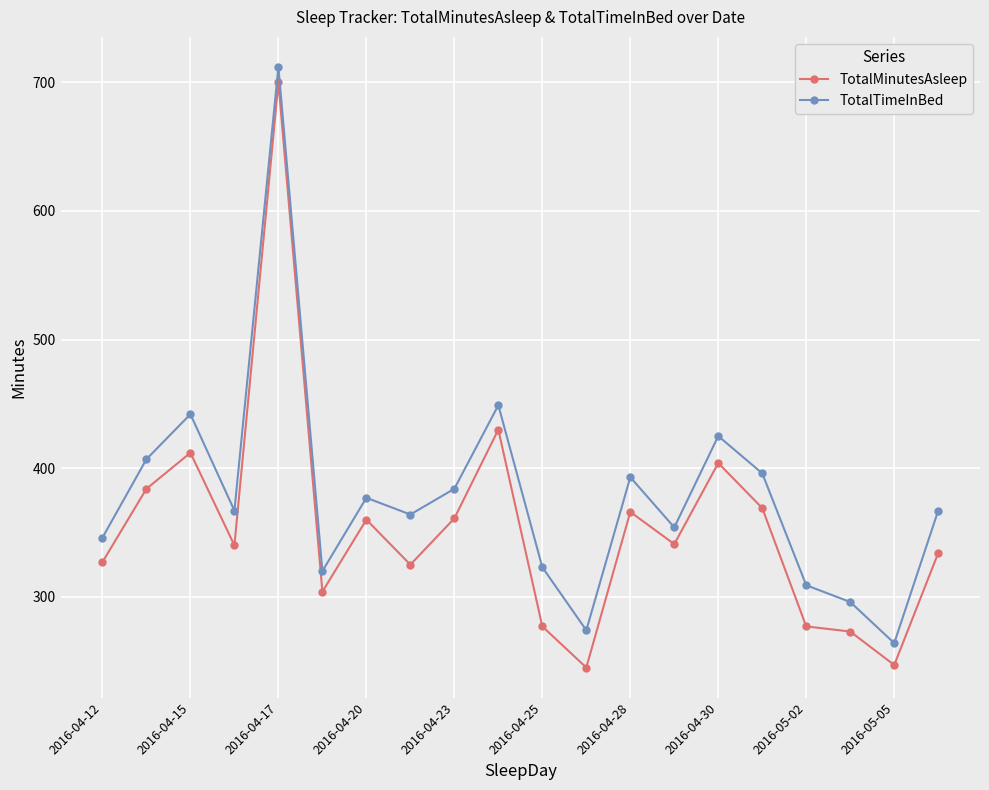

What is the value of the TotalTimeInBed point at the 17th from the left?

309